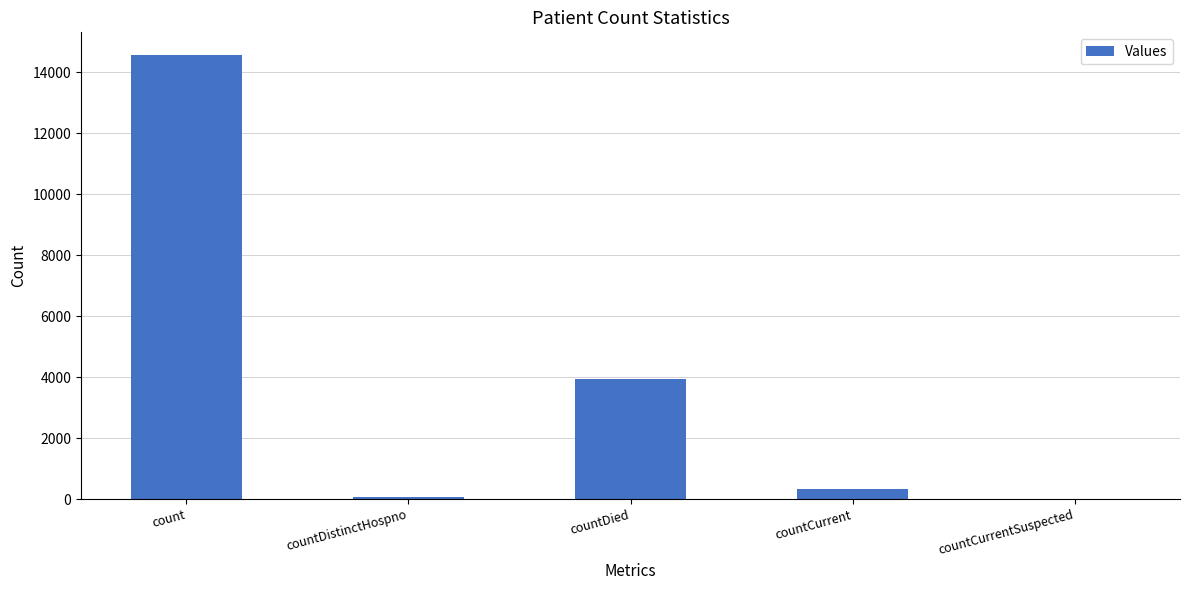

What is the greatest value displayed?

14572